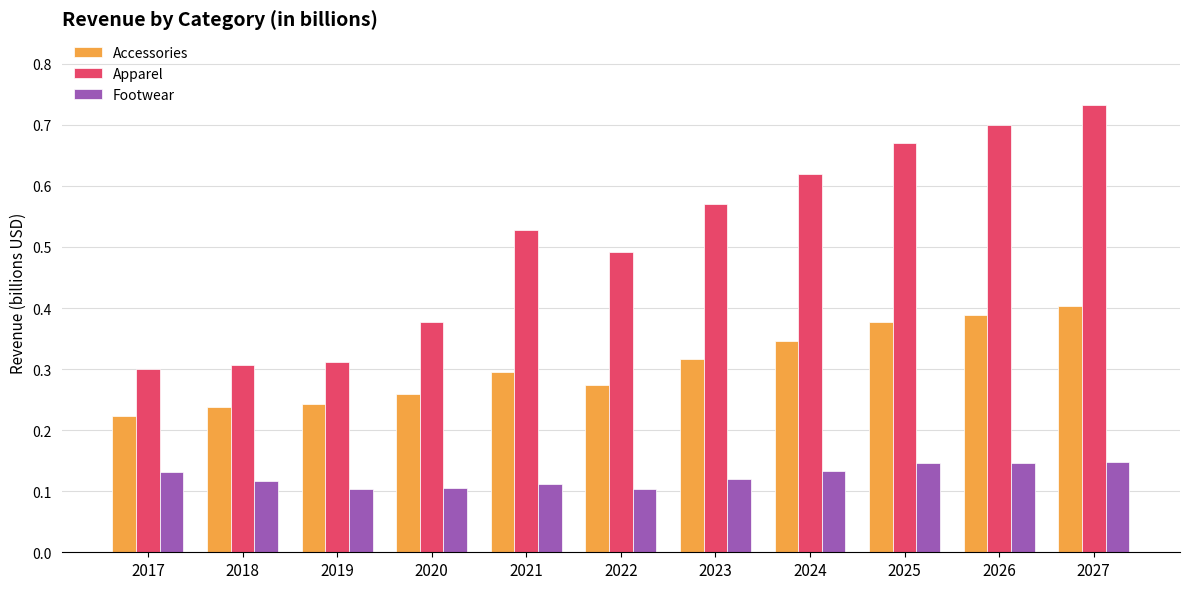

What is the sum of the Apparel values at 2017 and 2027?

1.0